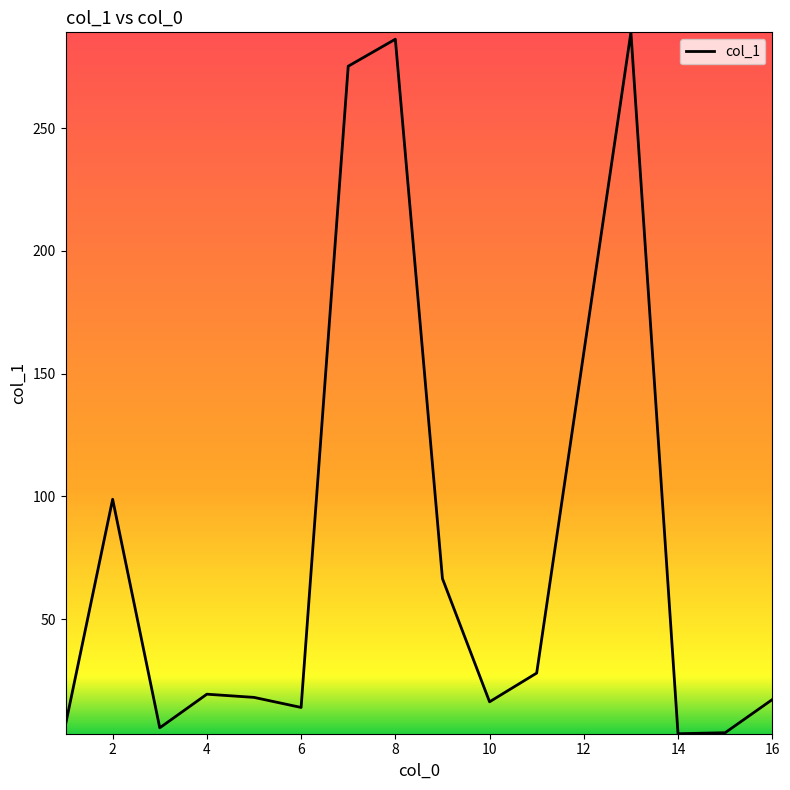

What is the greatest value displayed?

289.0